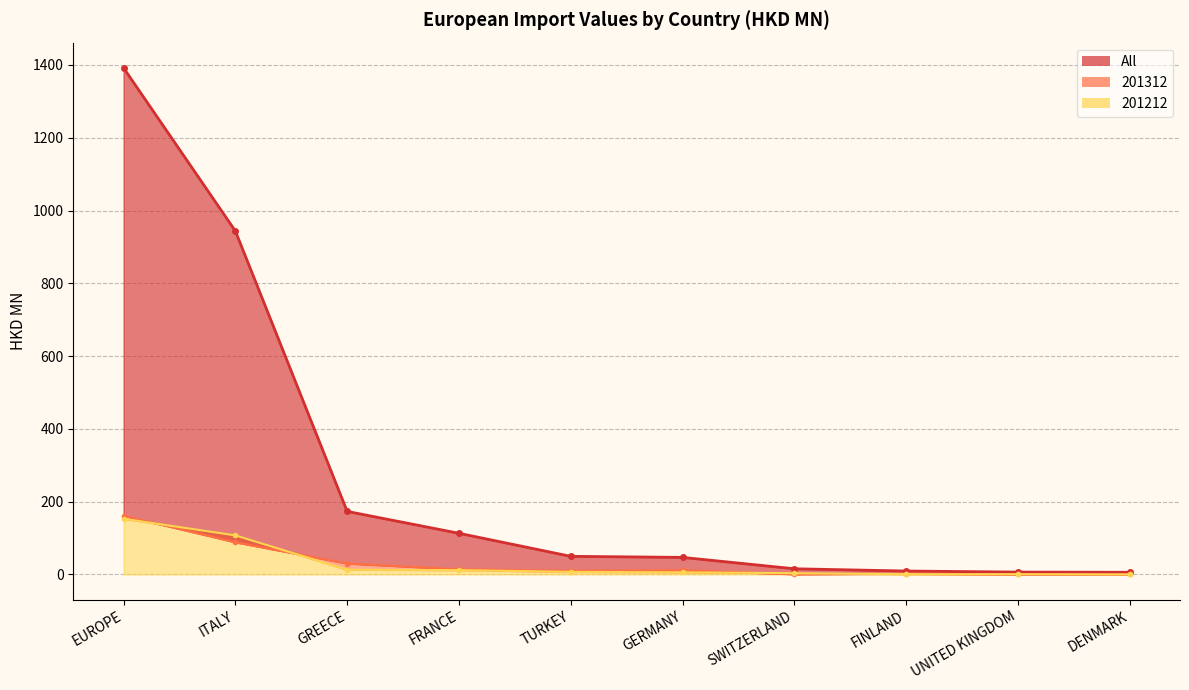

True or false: 201312 (line) and All (line) intersect in this chart.

False